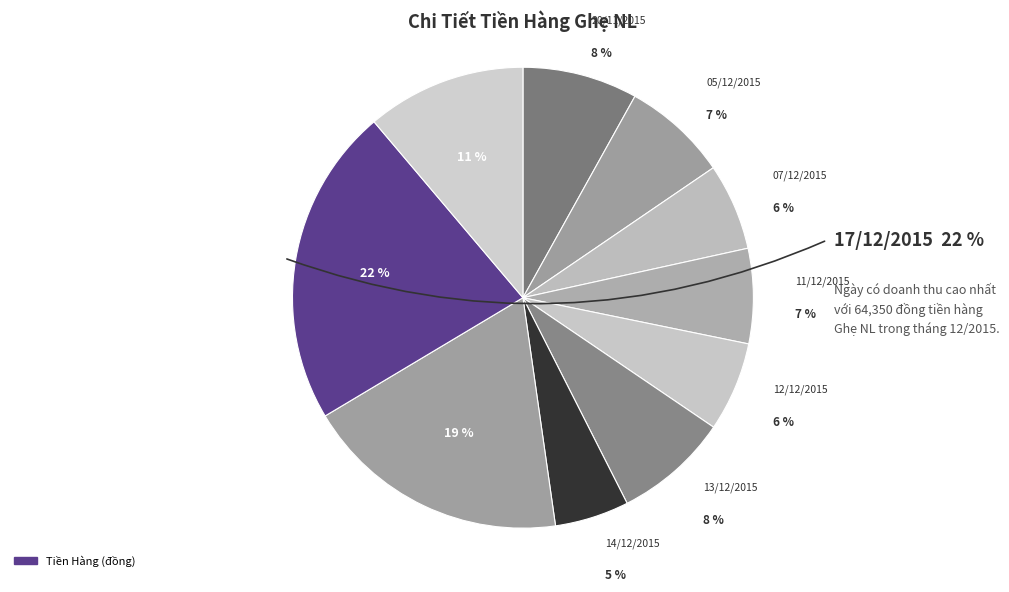

How many segments does this pie chart have?

10